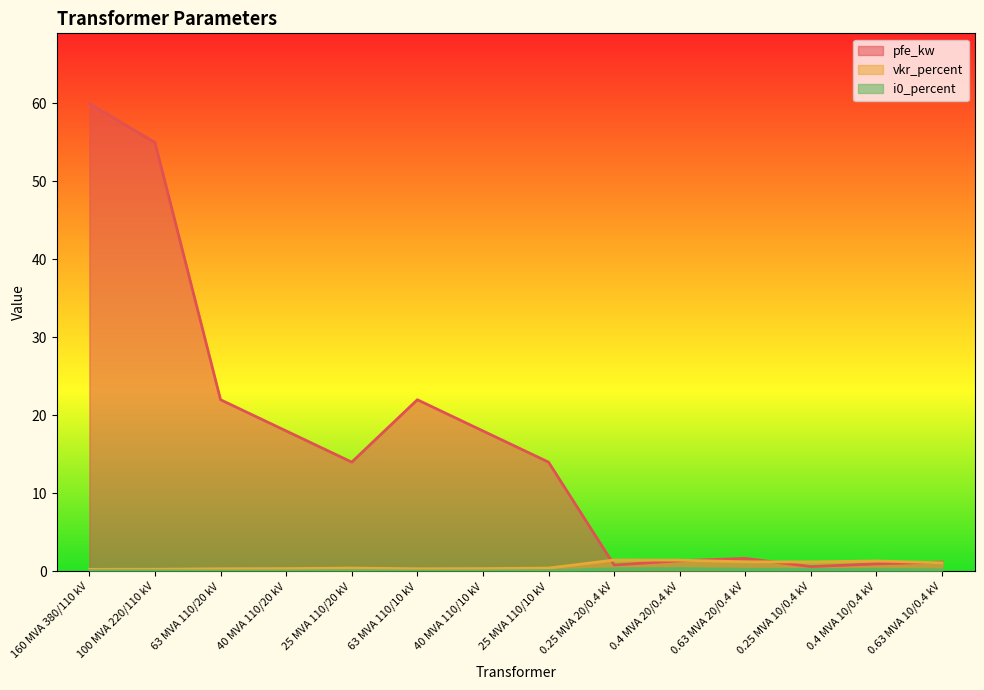

Which series changed the most between 40 MVA 110/20 kV and 0.63 MVA 10/0.4 kV?

pfe_kw